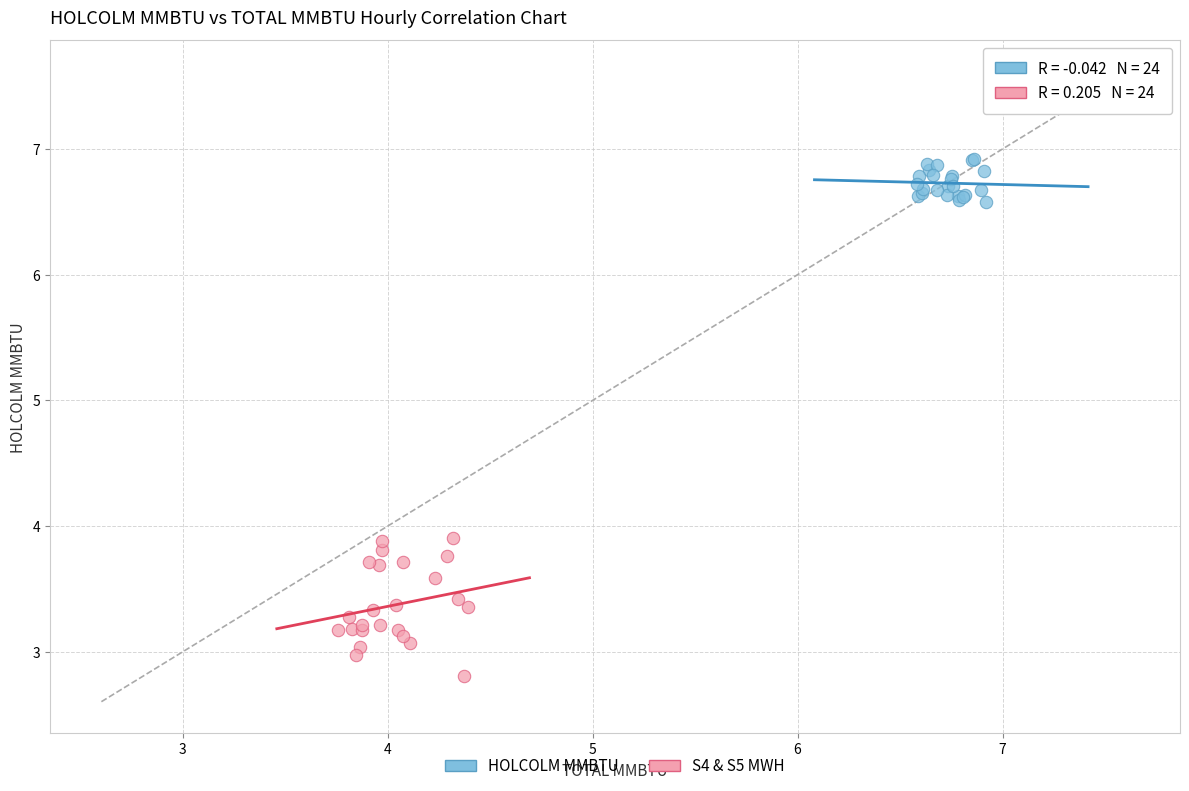

What are all the series names shown in the legend?

HOLCOLM MMBTU, S4 & S5 MWH